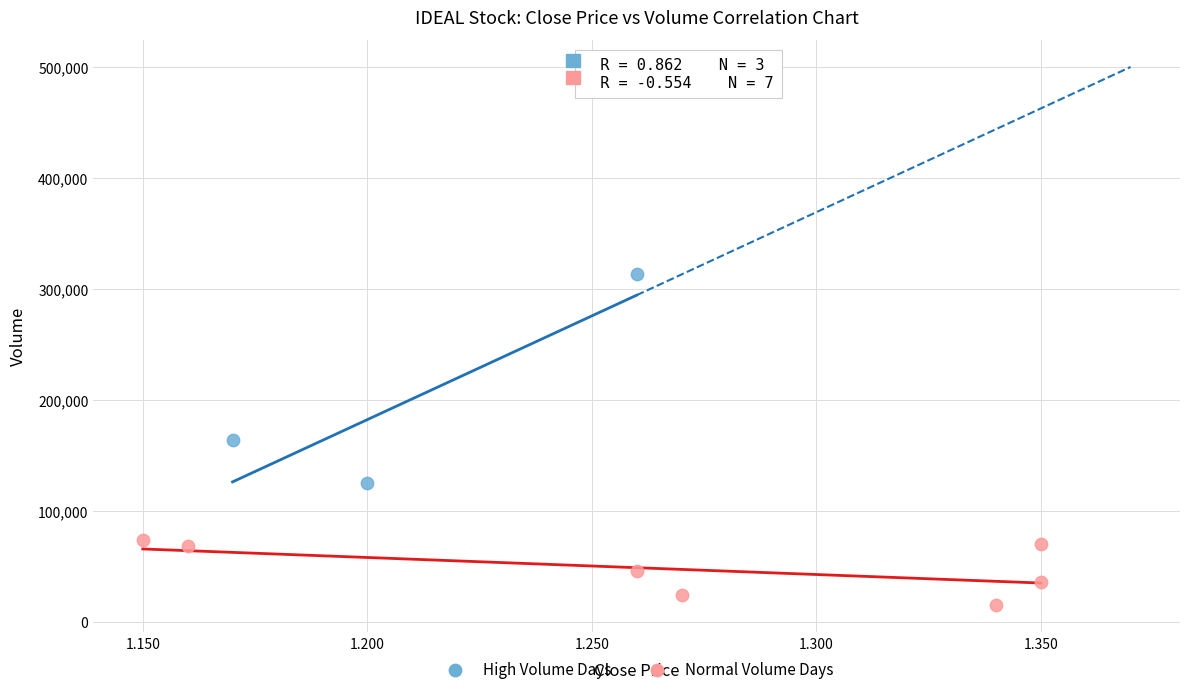

What are all the series names shown in the legend?

High Volume Days, Normal Volume Days